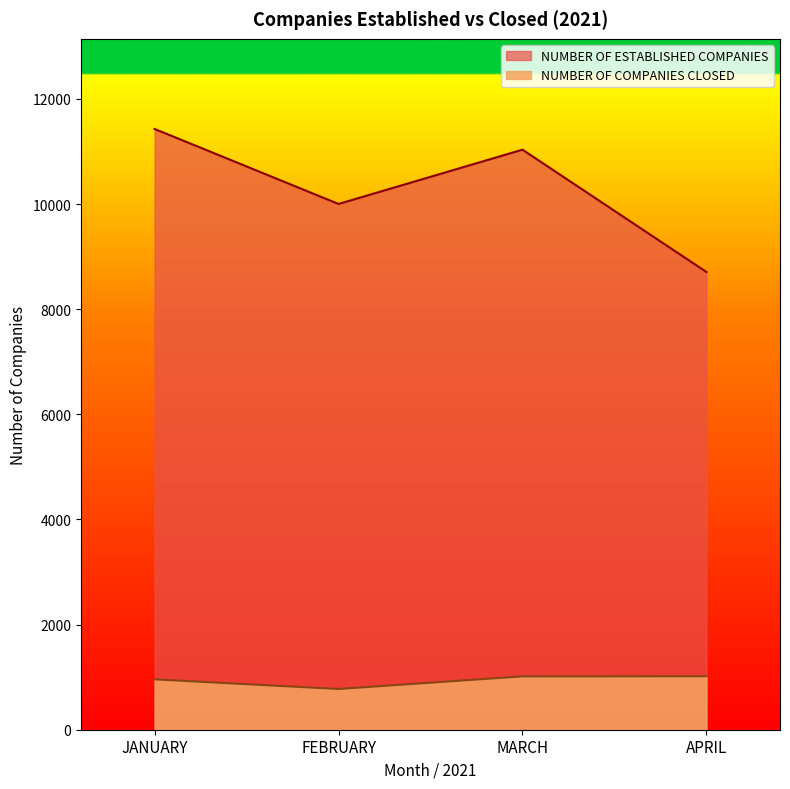

What is the lowest value of the NUMBER OF COMPANIES CLOSED series?

775